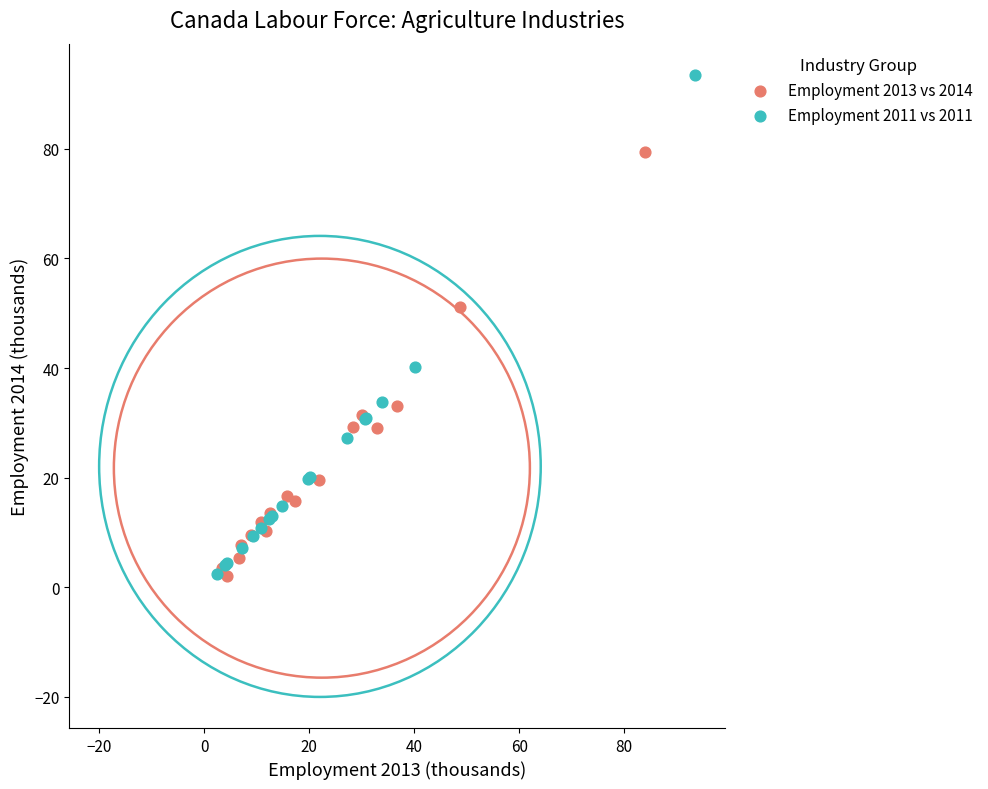

Which series has the largest Y range (max minus min)?

Employment 2011 vs 2011